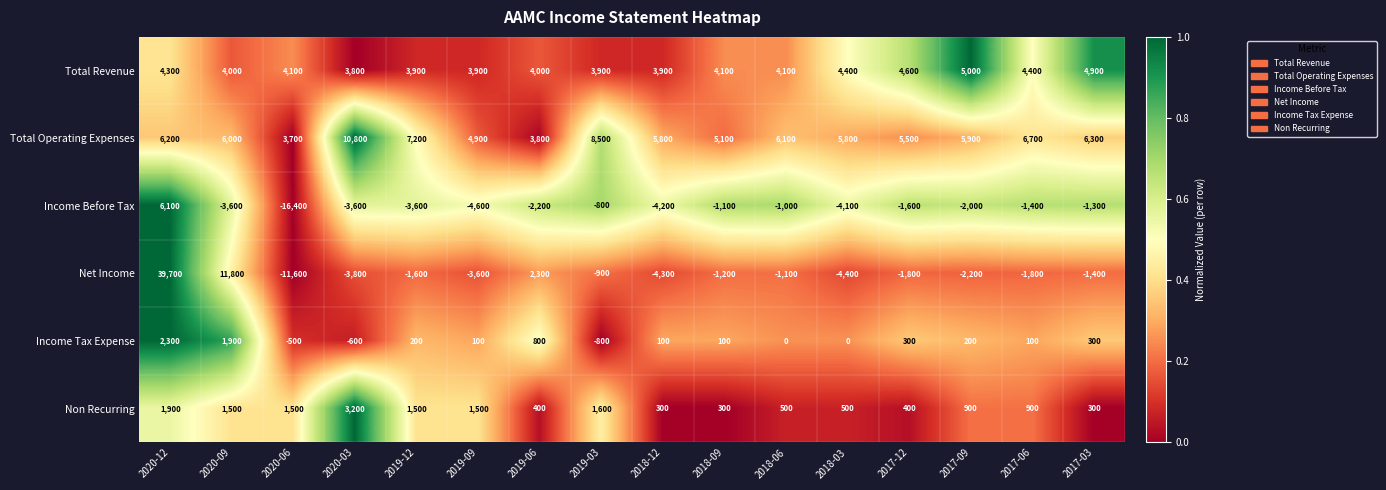

At which category is the sum across all series the highest?

2020-12